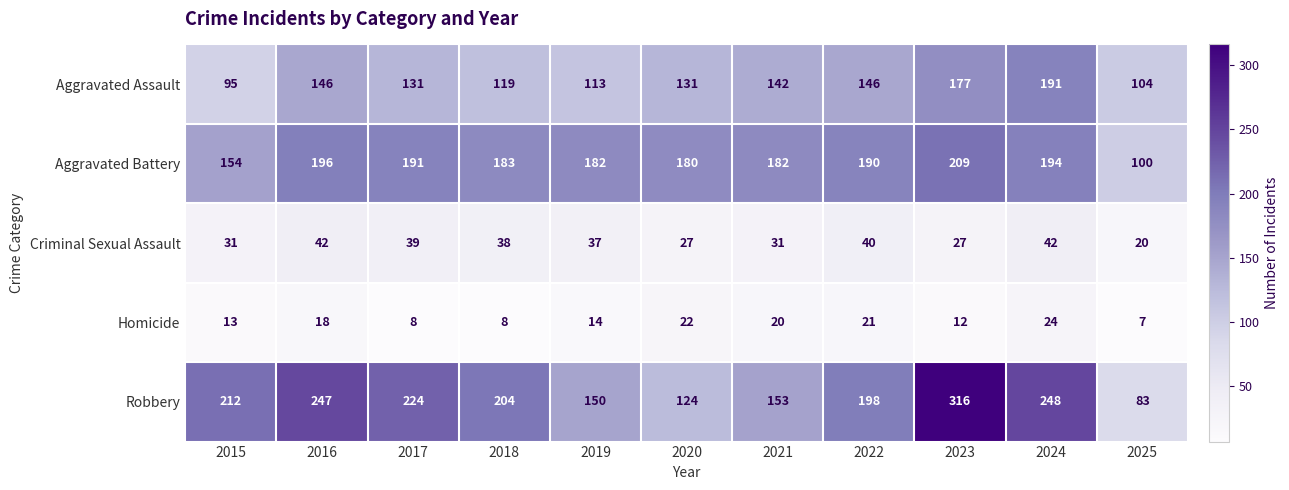

List the series in order of their peak value, lowest first.

Homicide, Criminal Sexual Assault, Aggravated Assault, Aggravated Battery, Robbery